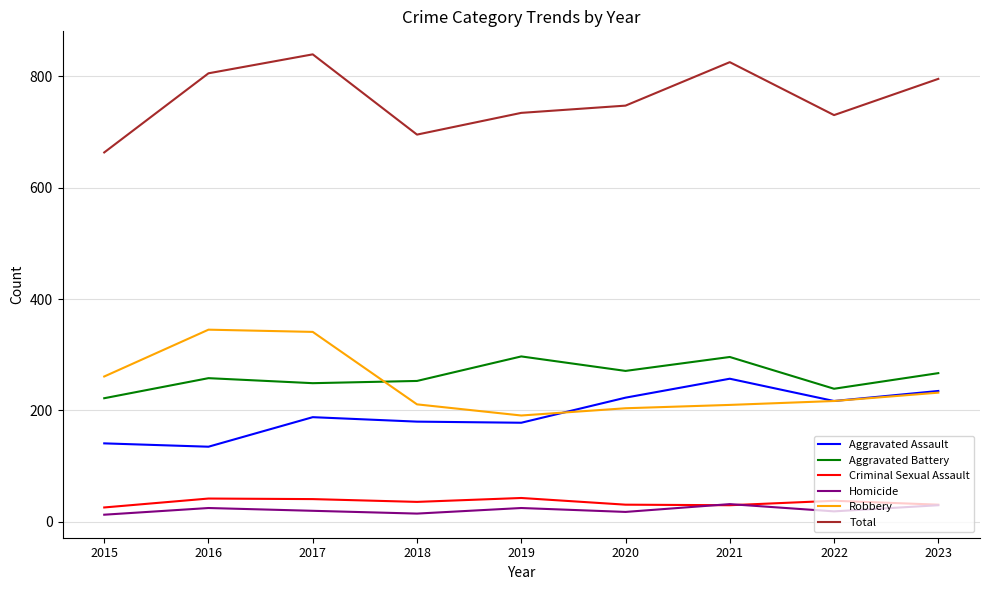

What is the difference between the highest and lowest values at 2021?

795